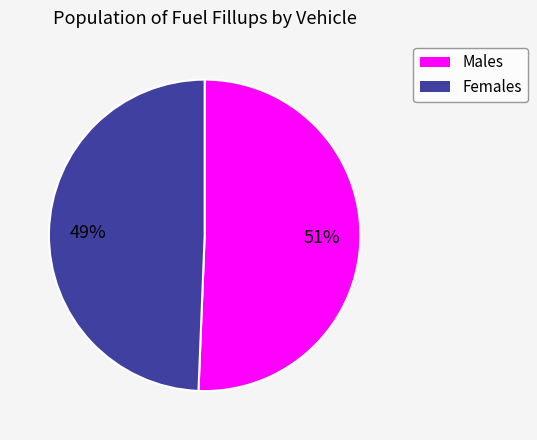

To the nearest percent, what is the average slice percentage?

50%